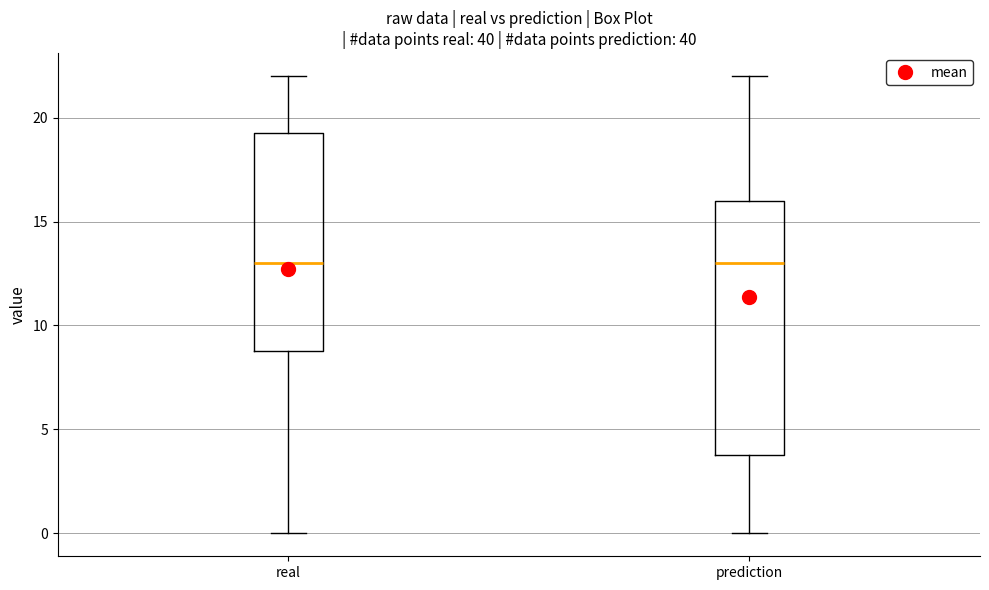

Reading left to right, read every box against the y-axis: the position of its median line, the range the box covers, and the ends of its whiskers. The values are not printed on the chart, so give them approximately, as read against the axis.

real: median 13.0, box 9.0 to 19.5, whiskers 0.0 to 22.0
prediction: median 13.0, box 4.0 to 16.0, whiskers 0.0 to 22.0